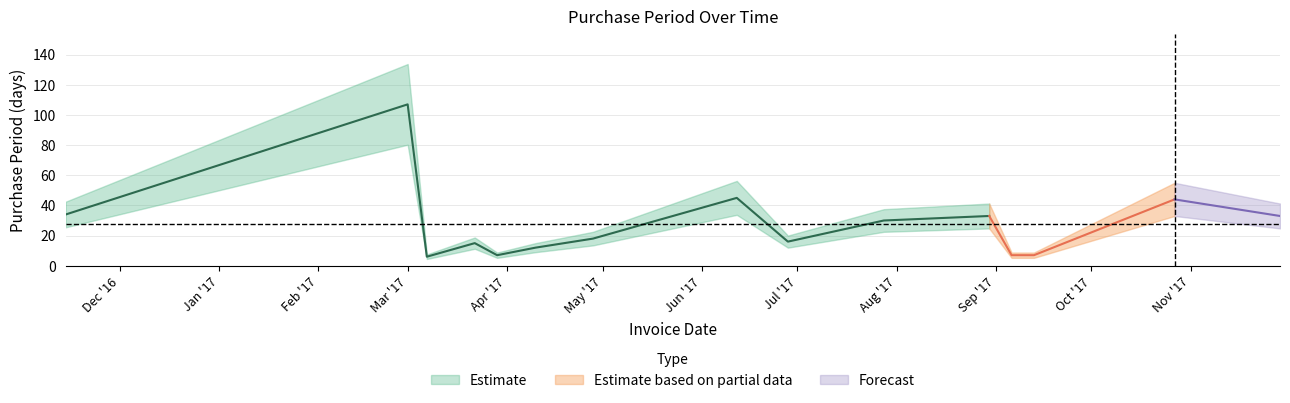

Where is the first local minimum?

2017-03-07